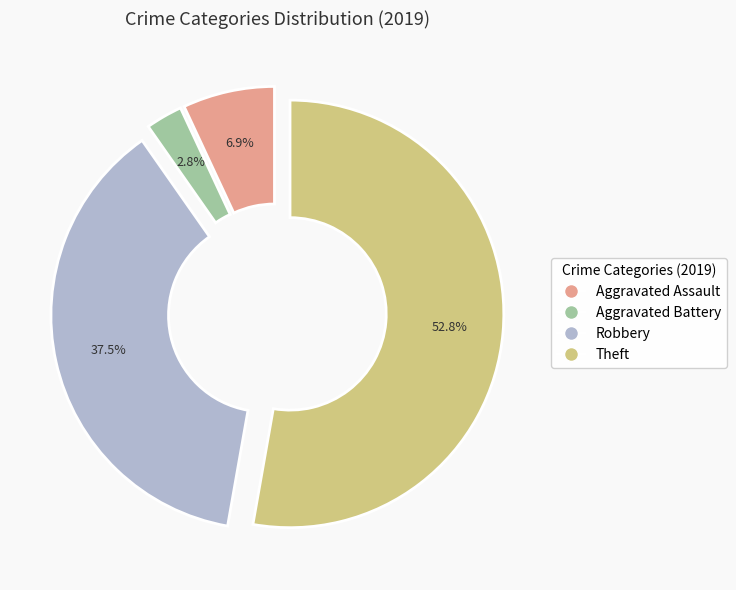

How much of the chart is everything except Aggravated Battery?

97.2%